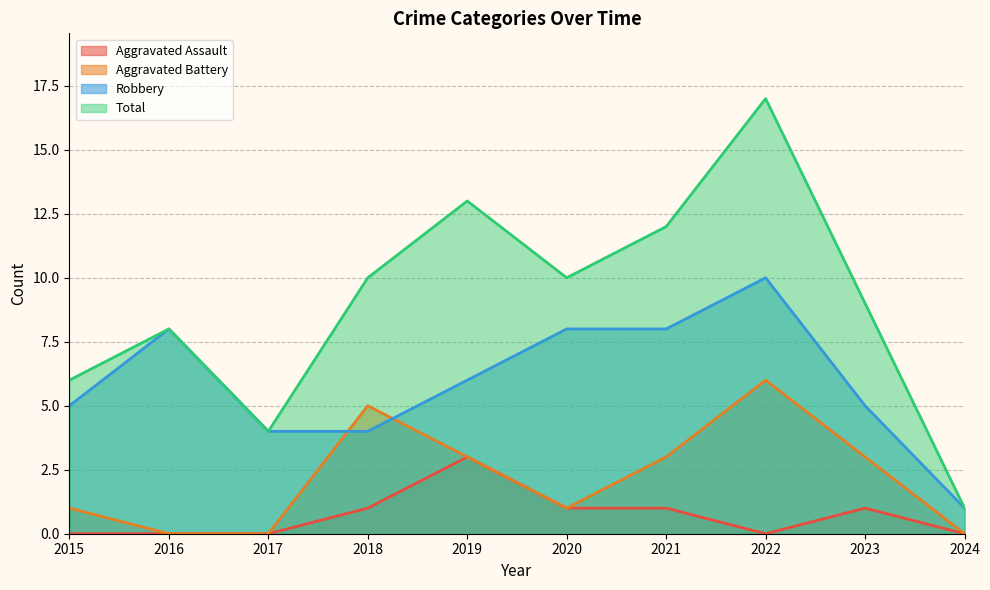

Which series has the largest range (max minus min)?

Total